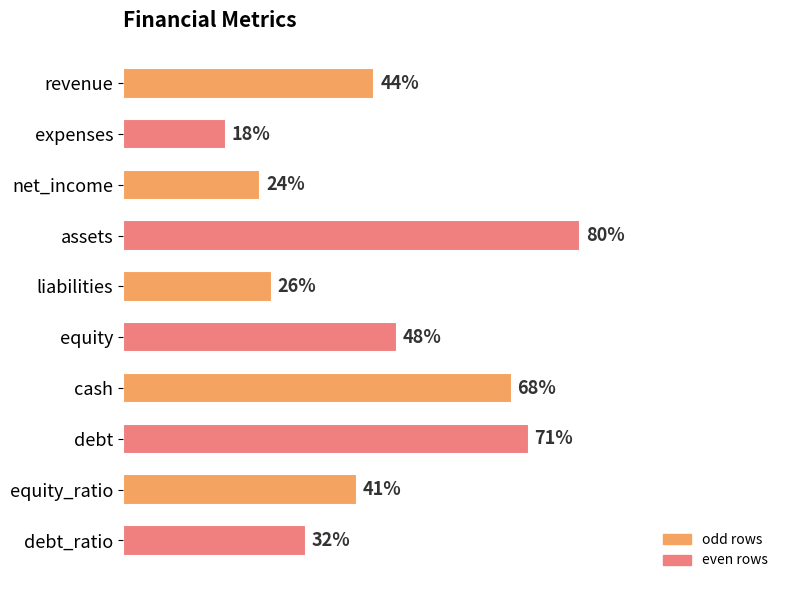

Rank the categories by value from highest to lowest.

assets, debt, cash, equity, revenue, equity_ratio, debt_ratio, liabilities, net_income, expenses